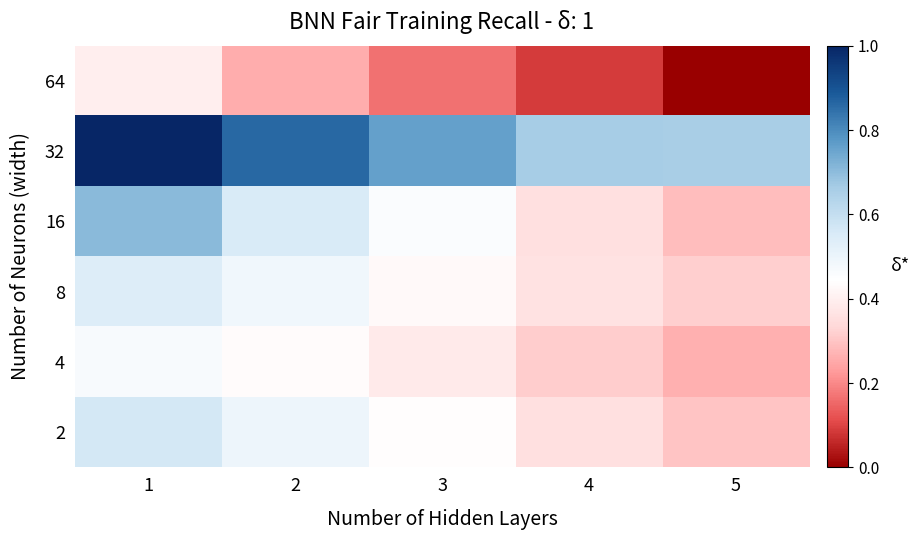

How many categories are shown in the chart?

5